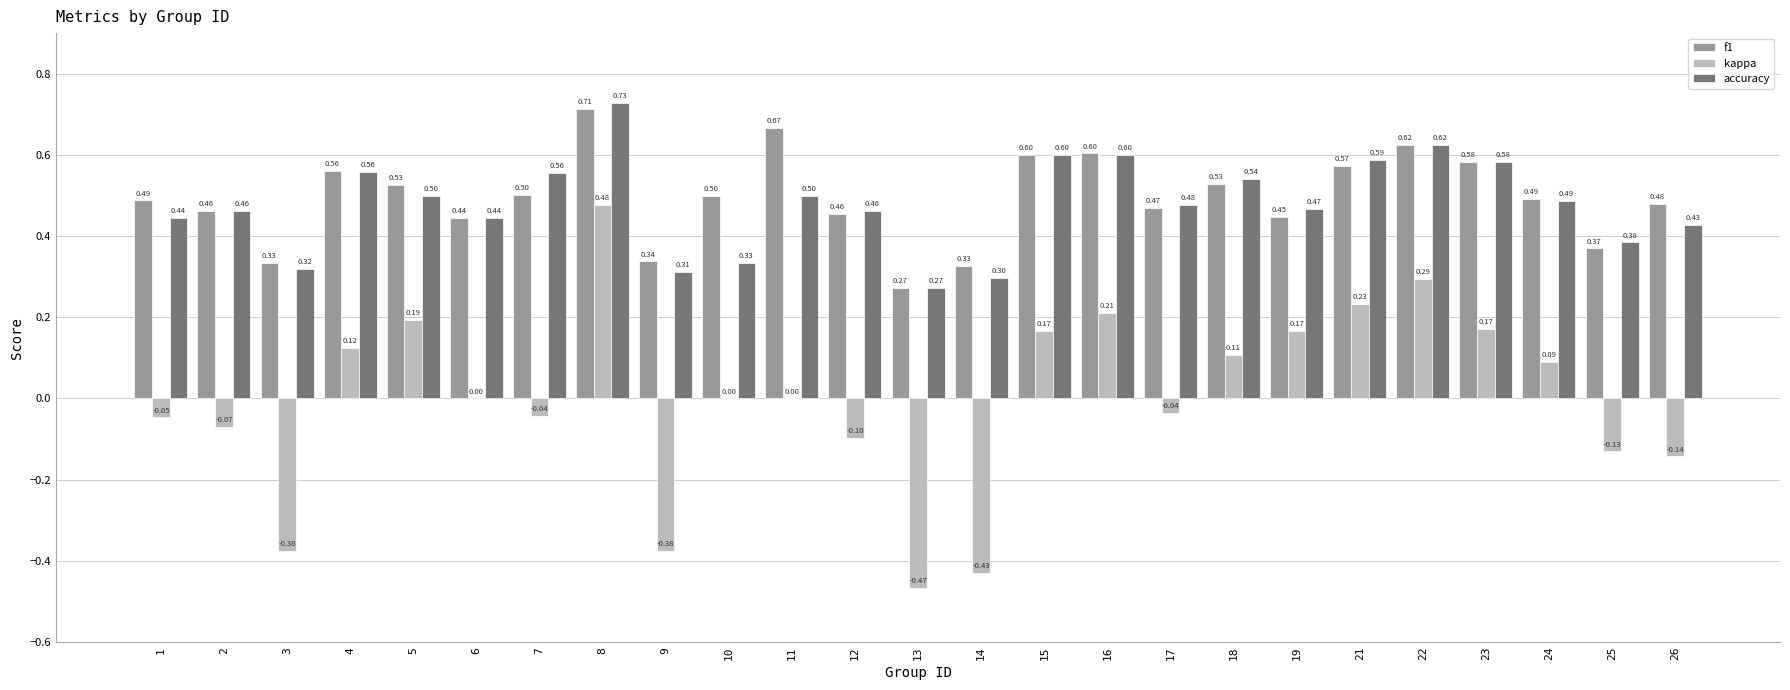

Where does the kappa series first go above 0?

4